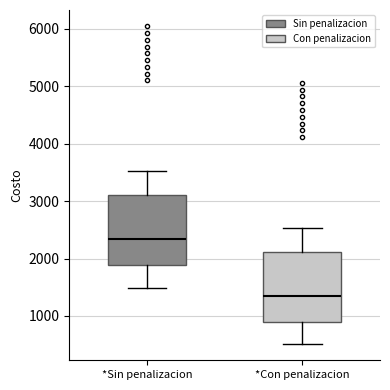

Which box has the lowest median line?

*Con penalizacion